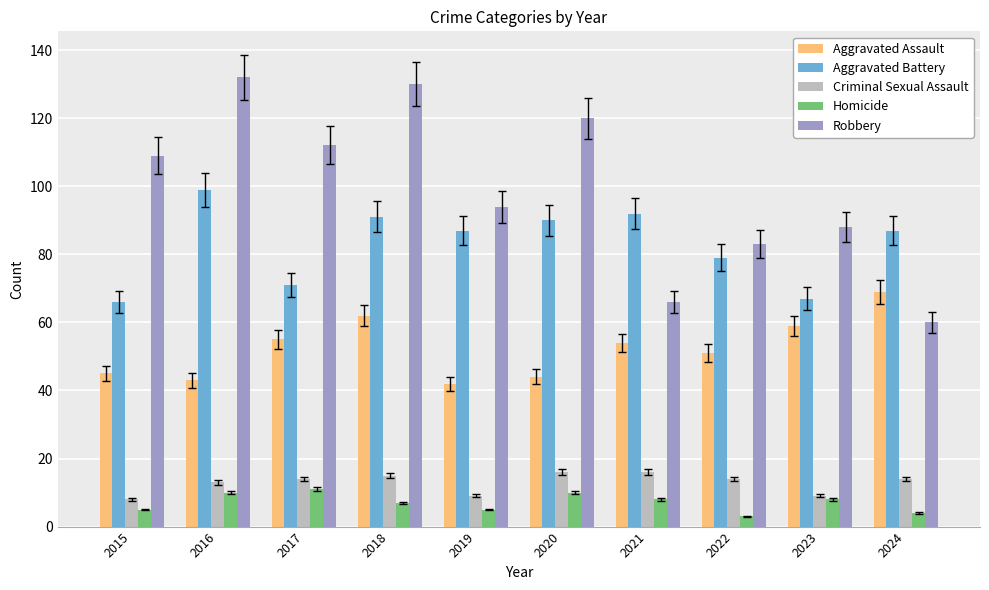

What value does the Homicide series have at 2015?

5